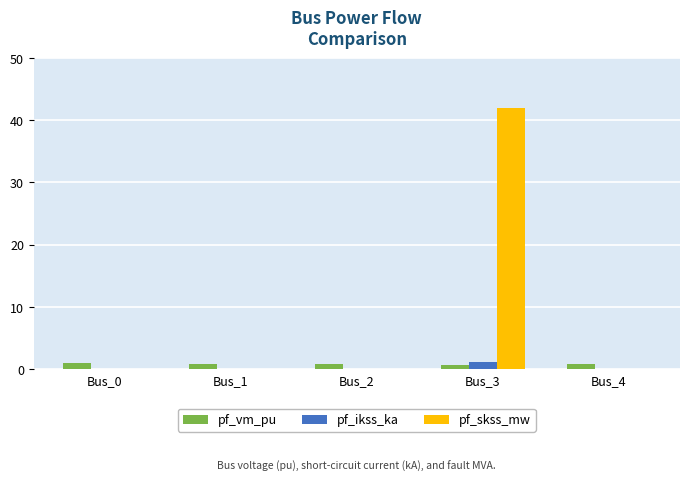

At which category does the chart reach its peak across all series?

Bus_3